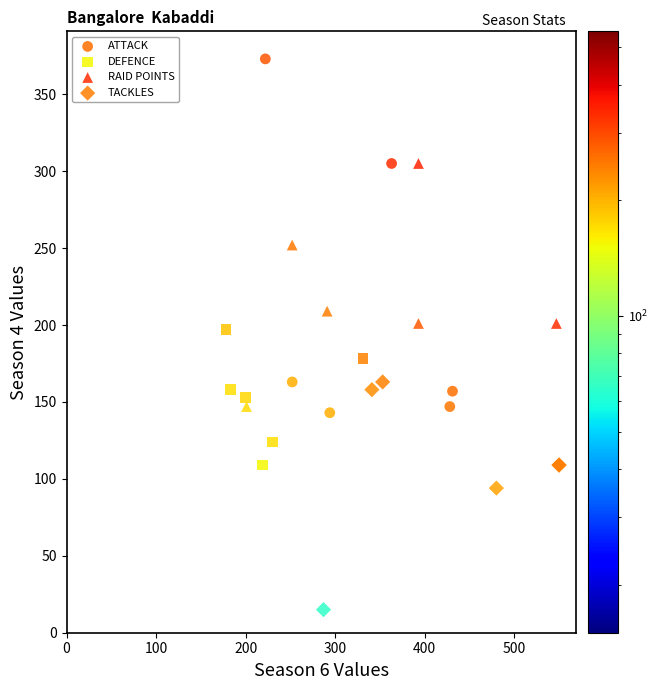

Which series has the largest Y range (max minus min)?

ATTACK